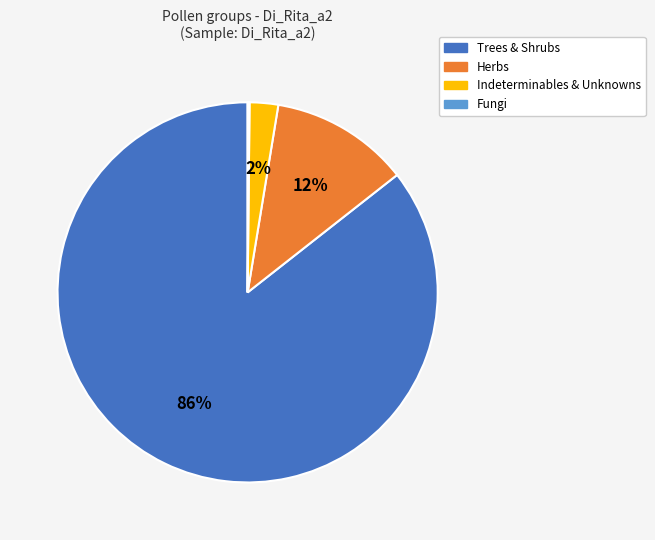

To the nearest percent, what is the average slice percentage?

25%